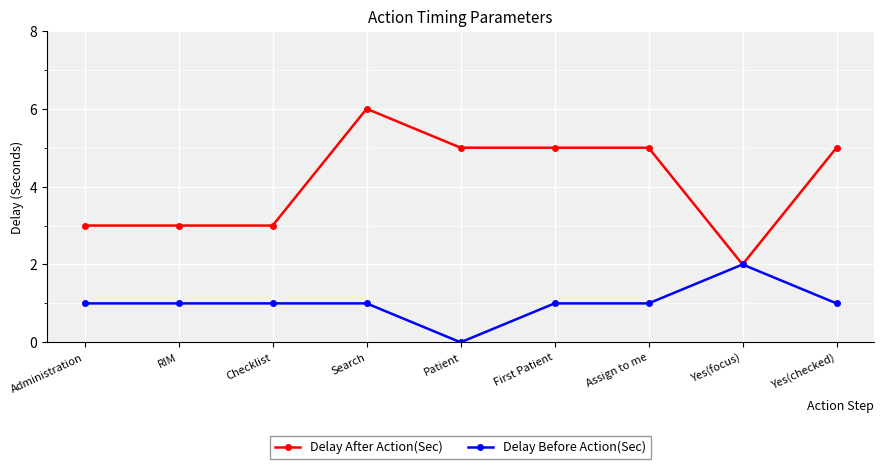

The value of Delay After Action(Sec) at Yes(checked) is 5. True or false?

True